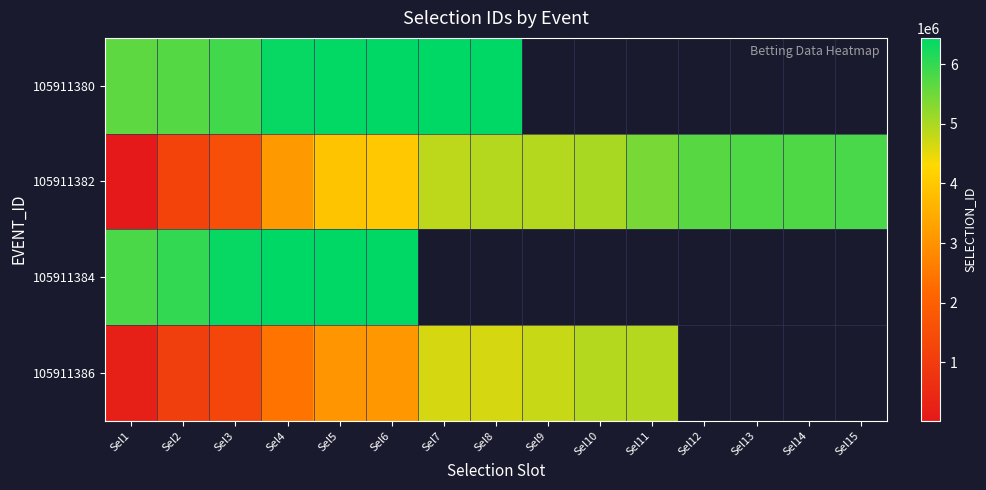

At how many categories does at least one series exceed 2813889?

15